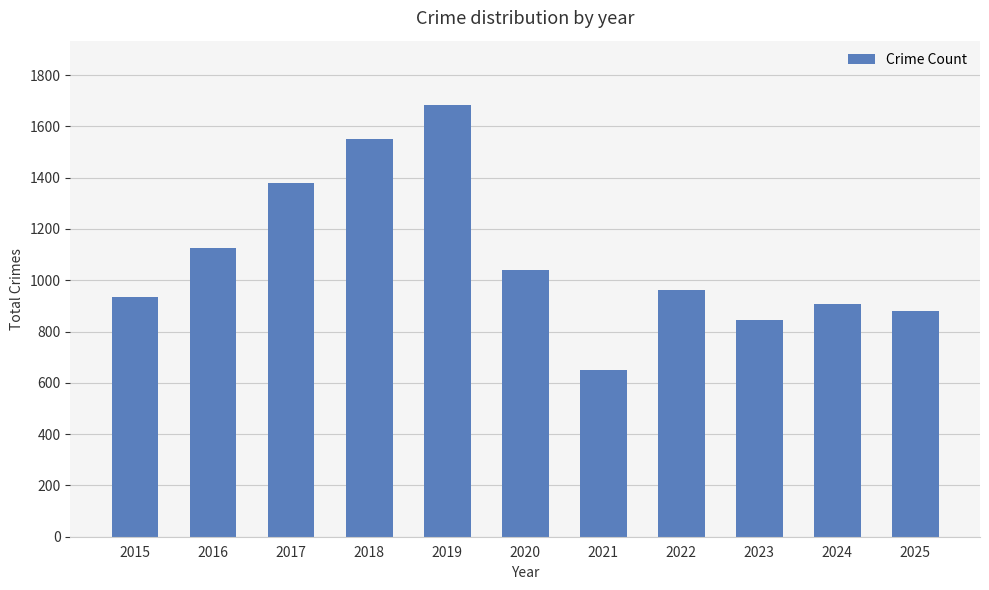

Which category has the lowest value across all series?

2021